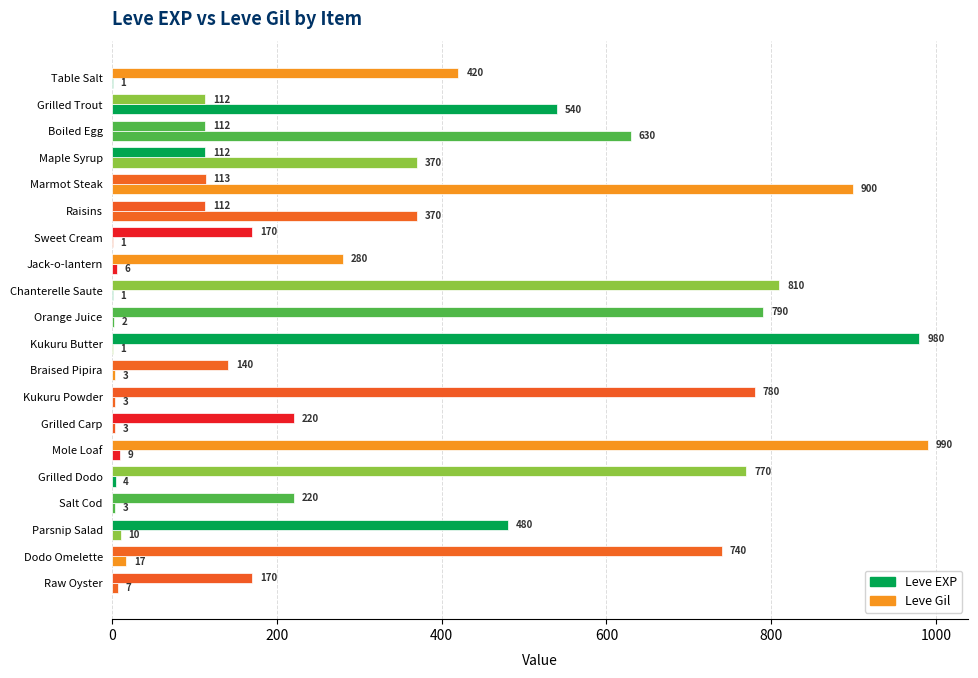

At how many categories does at least one series exceed 72?

20